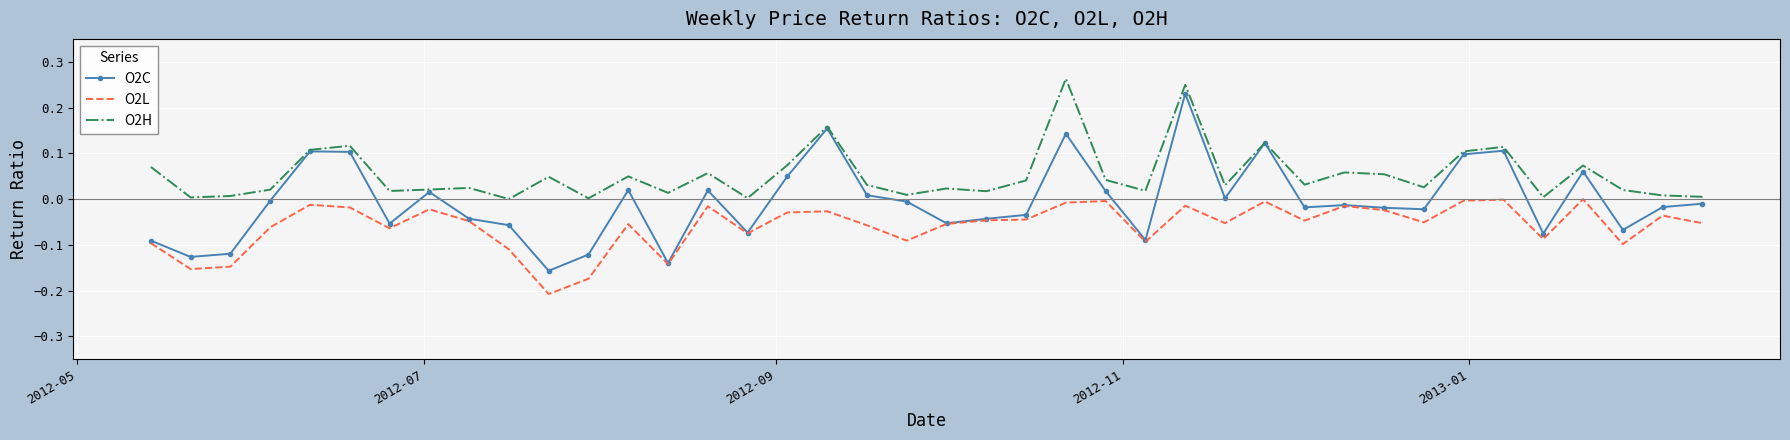

List the series in order of their peak value, highest first.

O2H, O2C, O2L